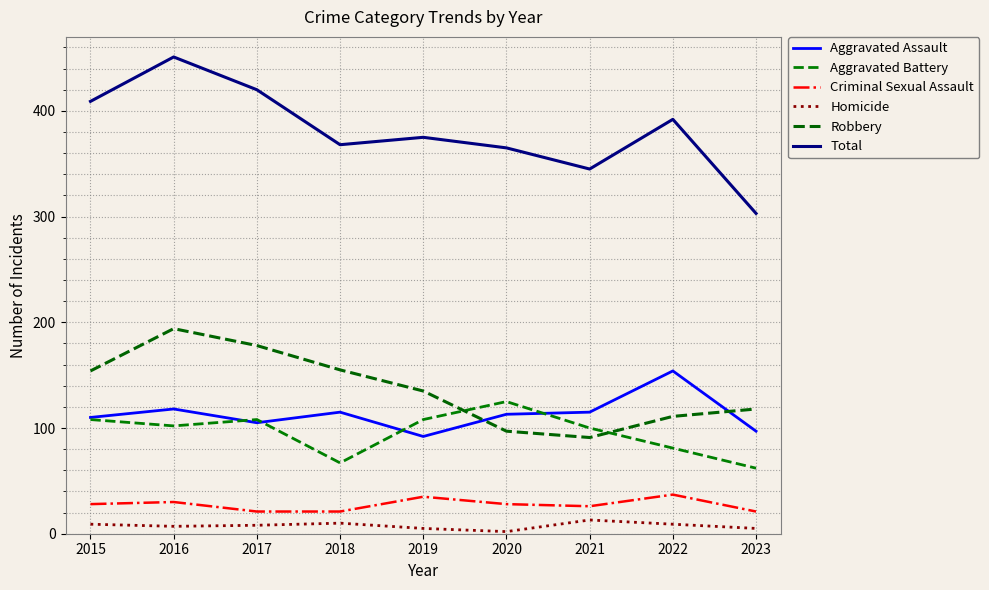

What is the difference between the highest and lowest values at 2015?

400